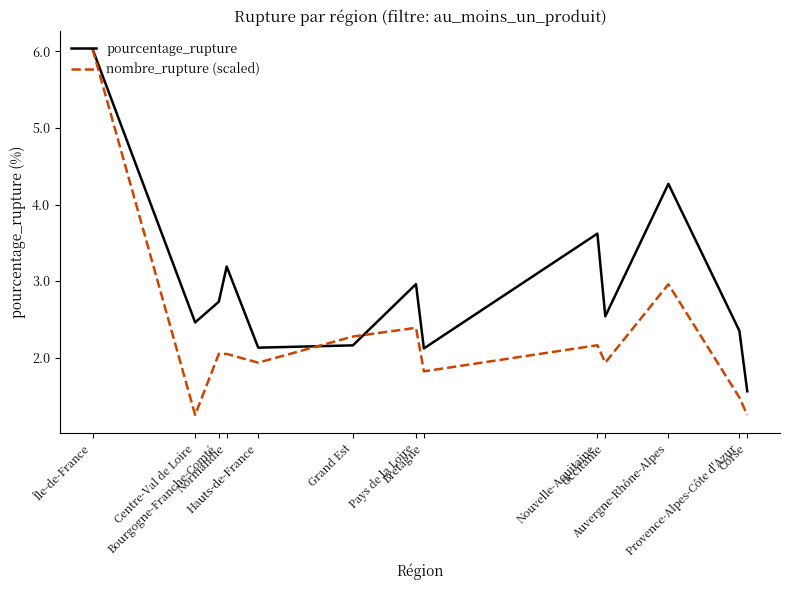

What is the difference between the highest and lowest values at Bretagne?

0.3